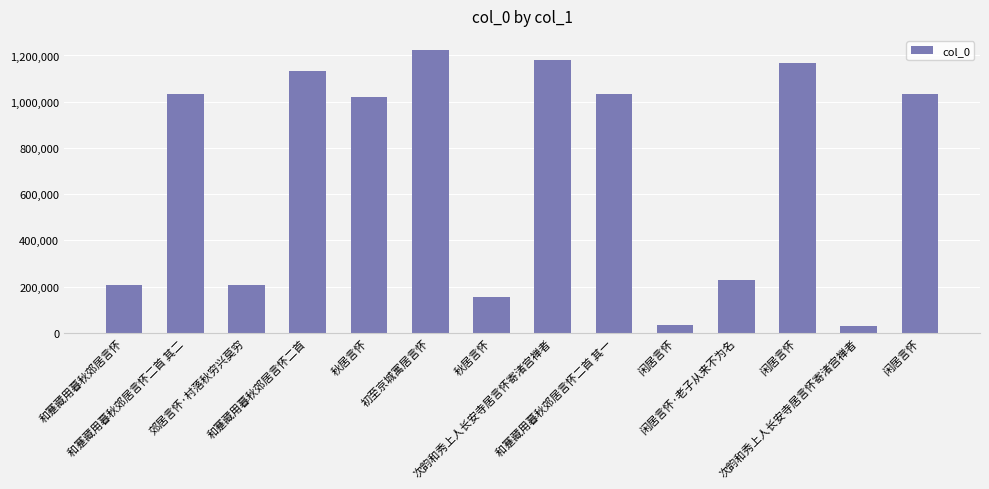

Which label corresponds to the largest value in the chart?

初至京城寓居言怀